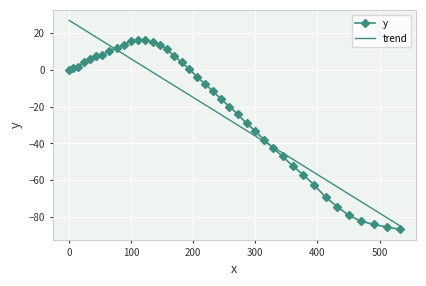

True or false: trend has more than 1 points higher than both neighbors.

False